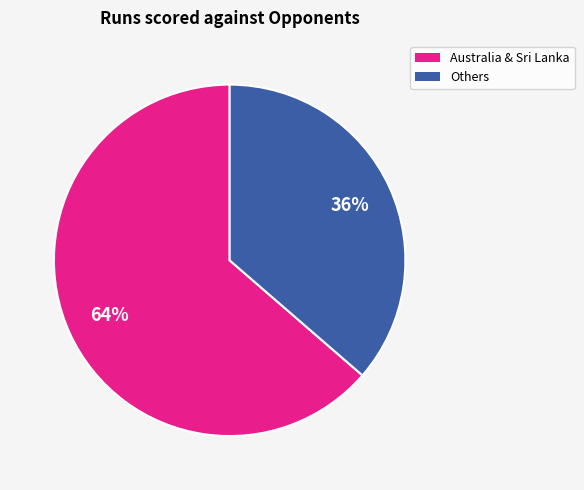

Is there any slice that represents more than half of the pie?

Yes